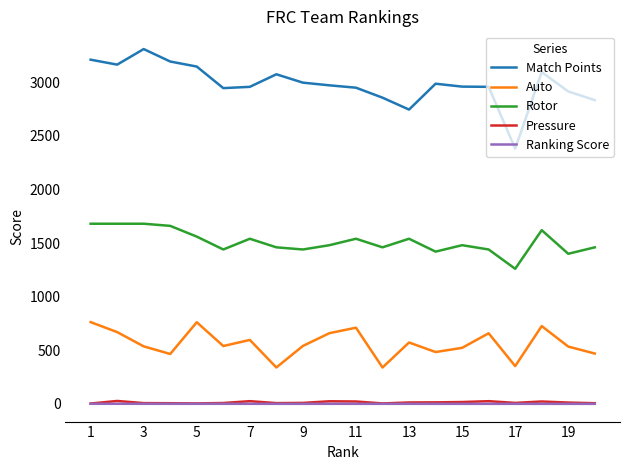

True or false: Auto and Rotor cross at least once.

False